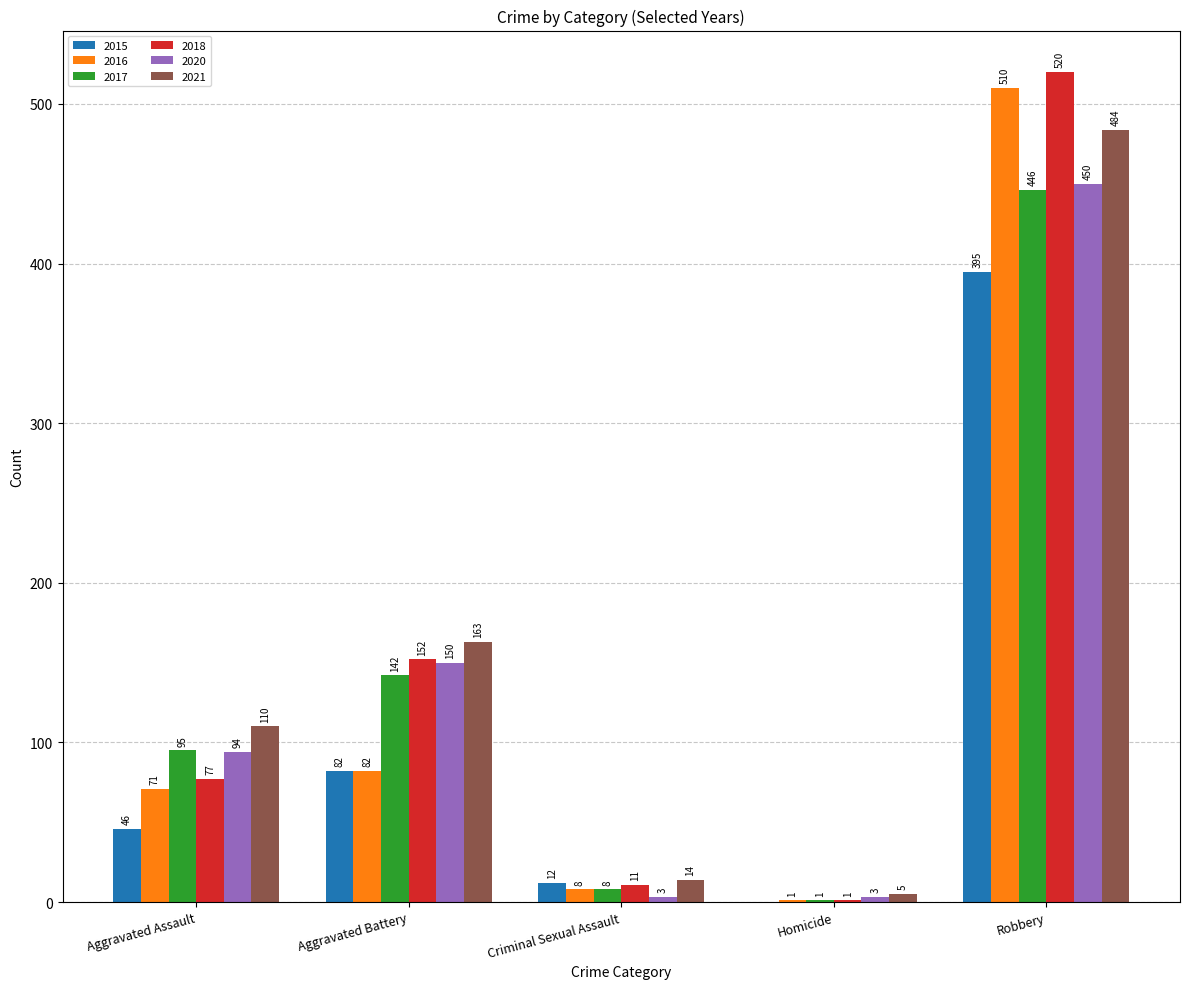

What is the maximum value shown in the chart?

520